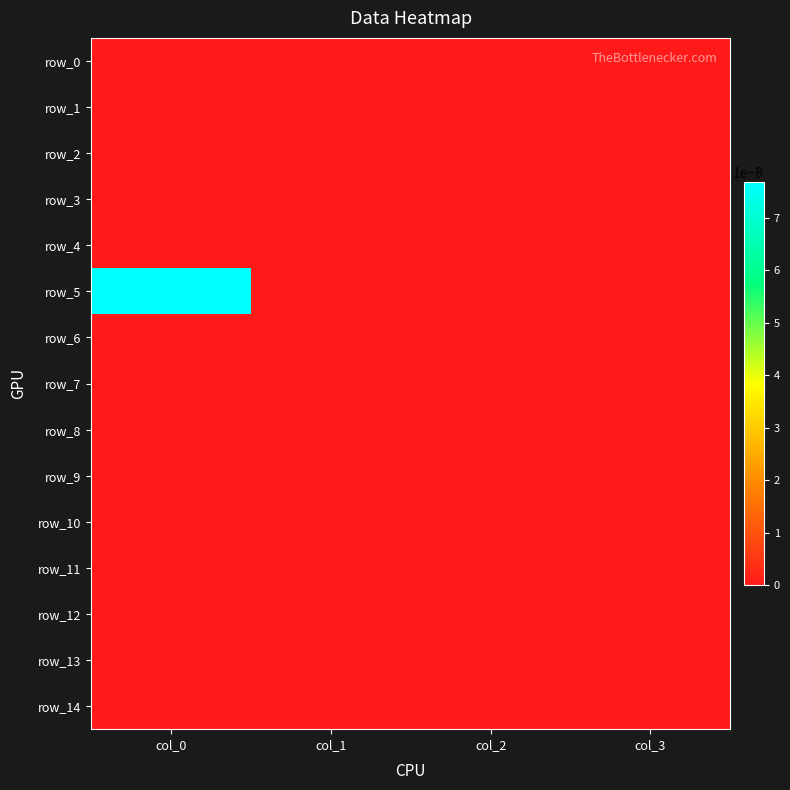

Where is row_9 nearest to the value 0?

col_0